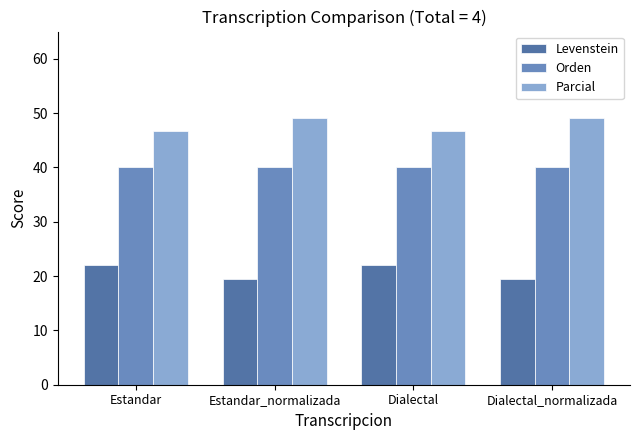

What is the total value across all series at Estandar?

108.6